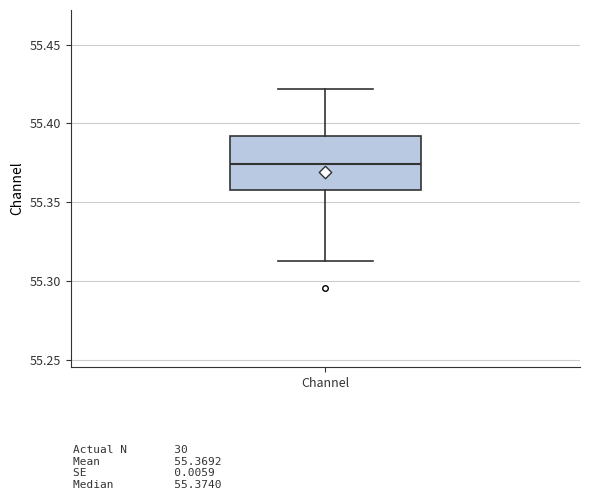

Read this box plot against the y-axis: the position of the median line, the range covered by the box, and the ends of both whiskers. The values are not printed on the chart, so give them approximately, as read against the axis.

median 55.375, box 55.360 to 55.390, whiskers 55.315 to 55.420